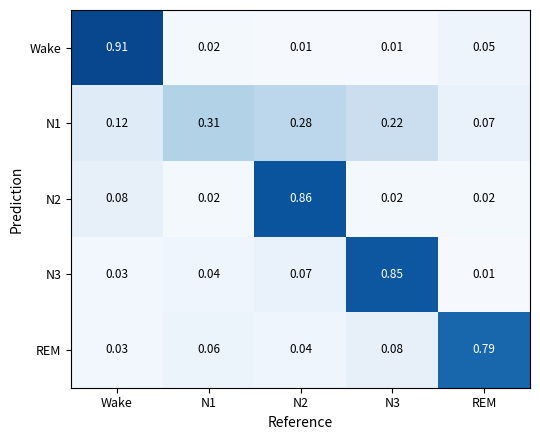

At which category does the chart reach its peak across all series?

Wake